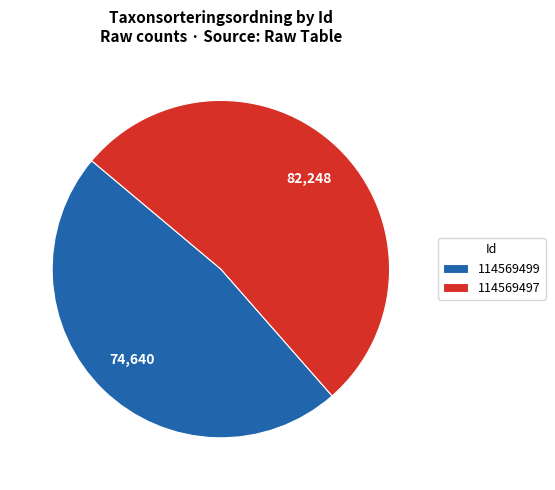

What is the majority slice?

114569497